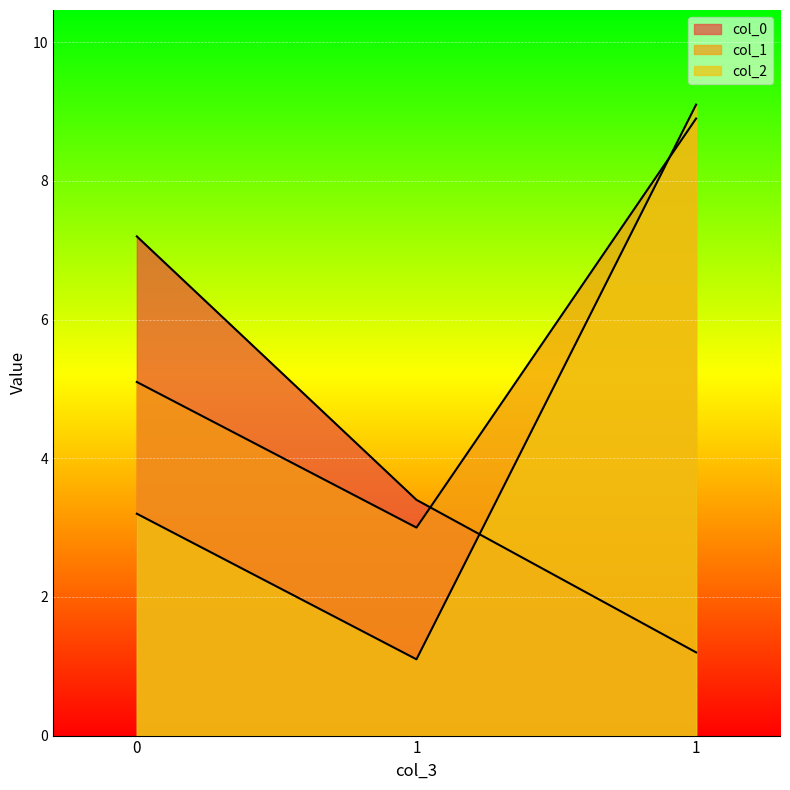

What are all the series names shown in the legend?

col_0, col_1, col_2